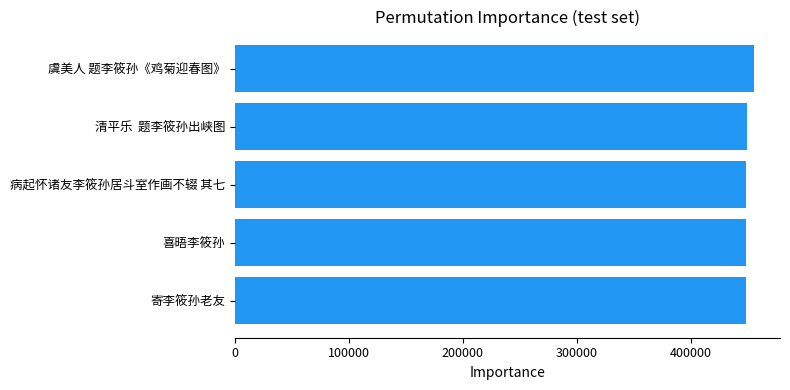

The value at 病起怀诸友李筱孙居斗室作画不辍 其七 is 448595. True or false?

True